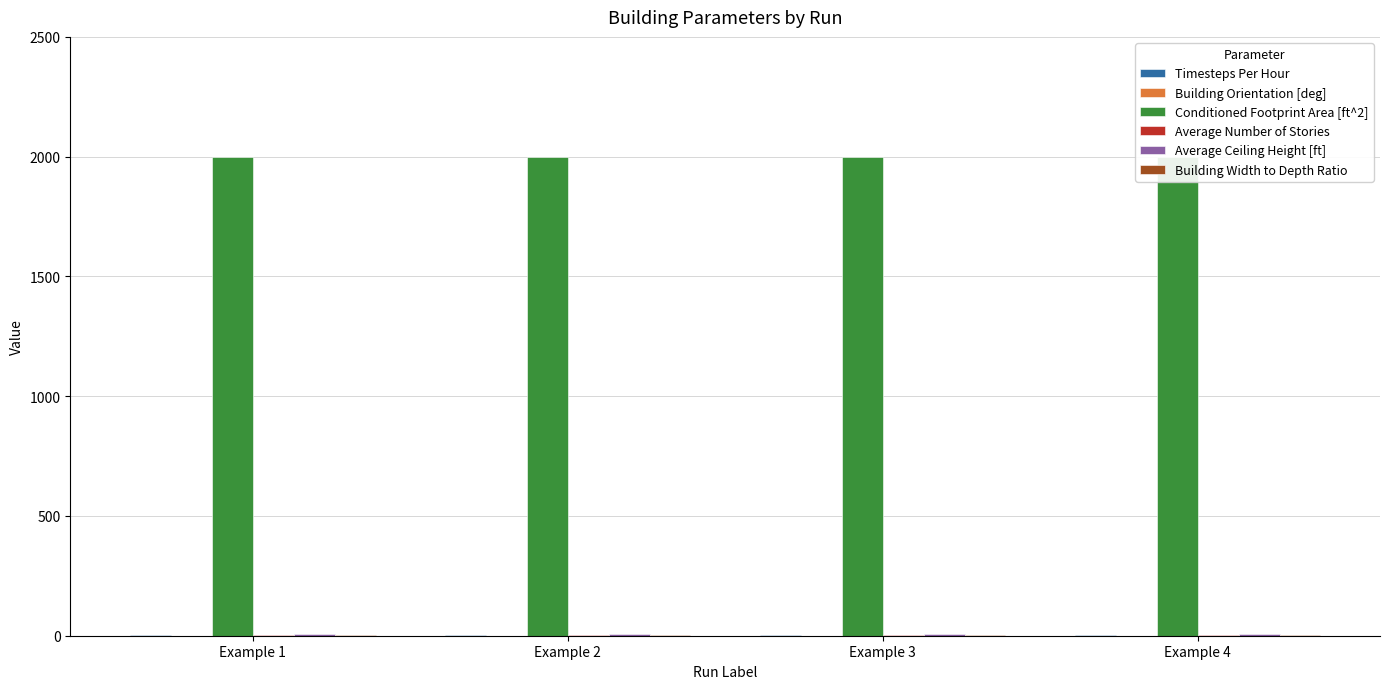

At which category does the chart reach its minimum across all series?

Example 1